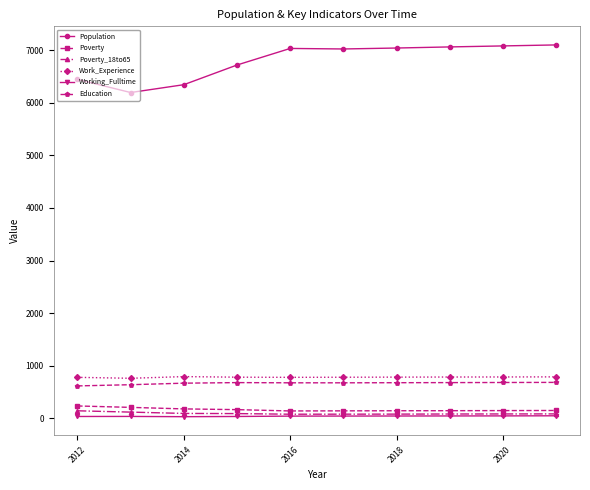

What is the minimum value shown in the chart?

31